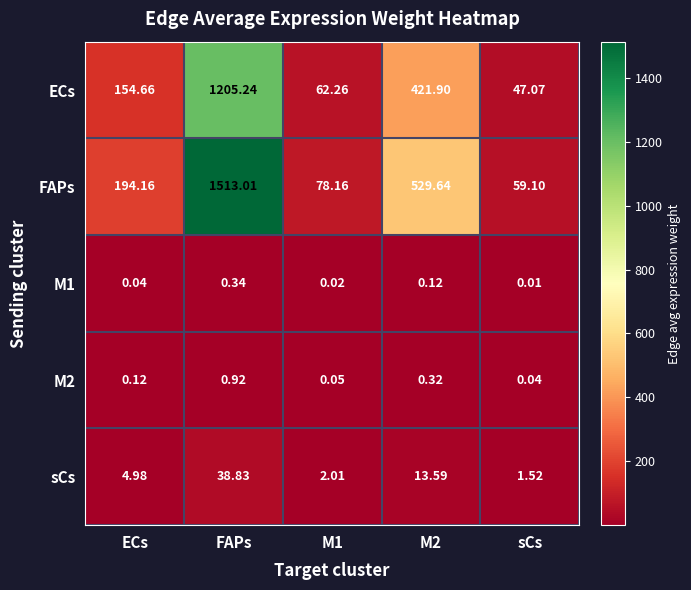

At which label does M2 reach its peak?

FAPs